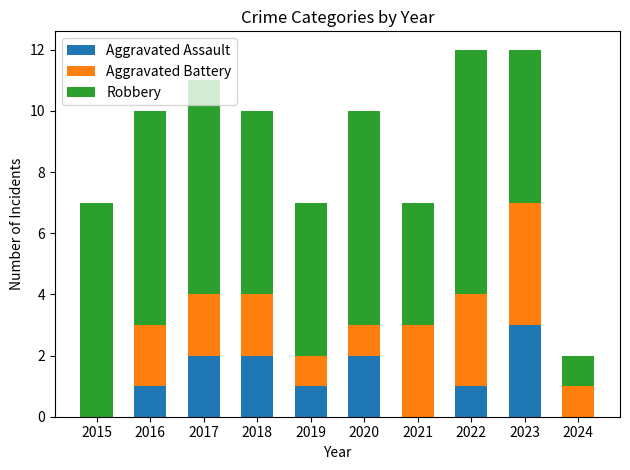

True or false: Aggravated Assault has a value of 3 at 2023.

True